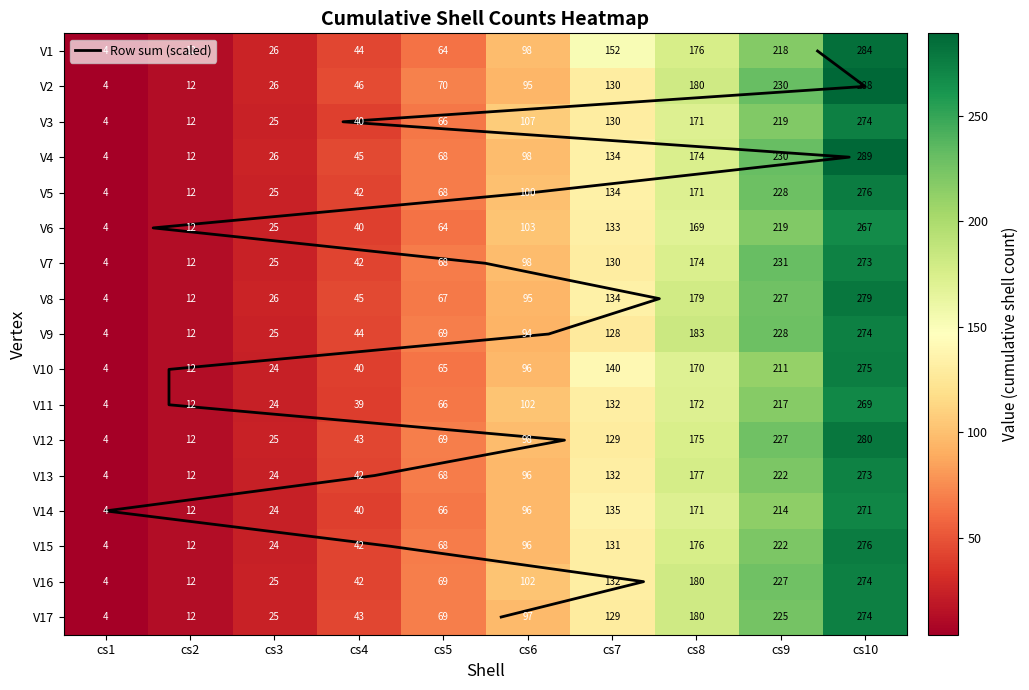

What is the sum of all V15 values?

1051